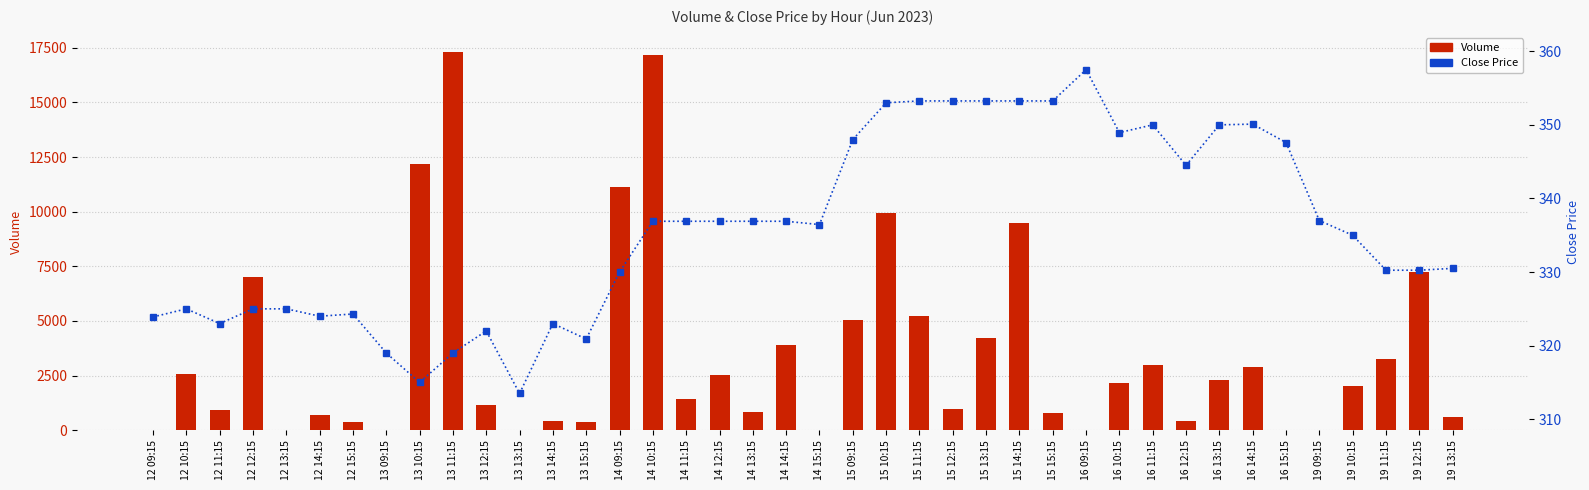

What is the value of the Volume bar at the 28th from the left?

772.0